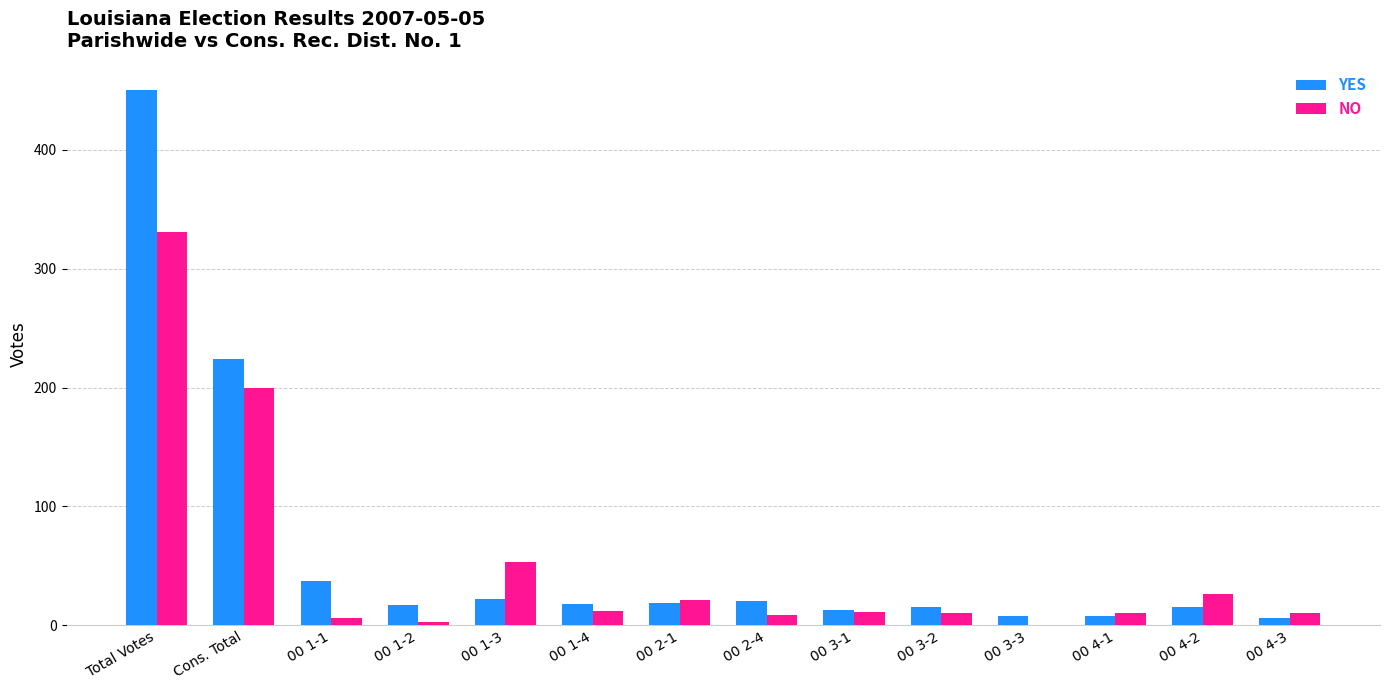

Is it true that NO equals 331 at Total Votes?

True